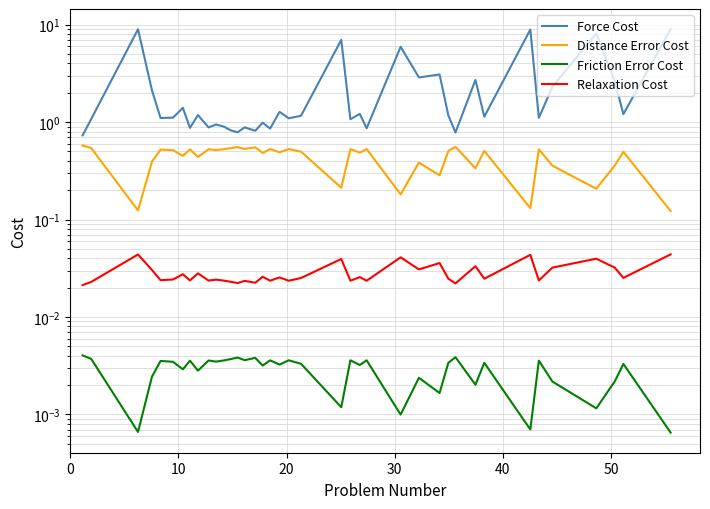

How many categories are shown in the chart?

39